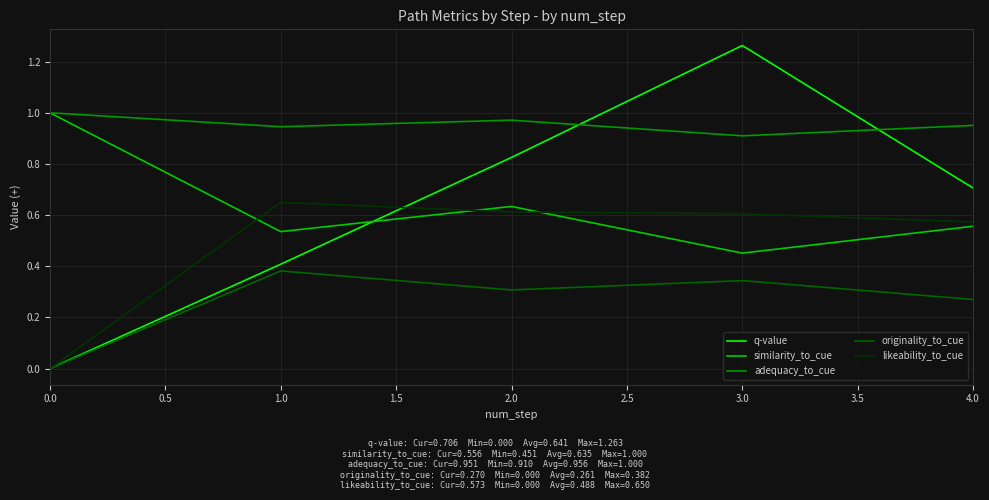

Is it true that likeability_to_cue equals 0.6 at 4.0?

True